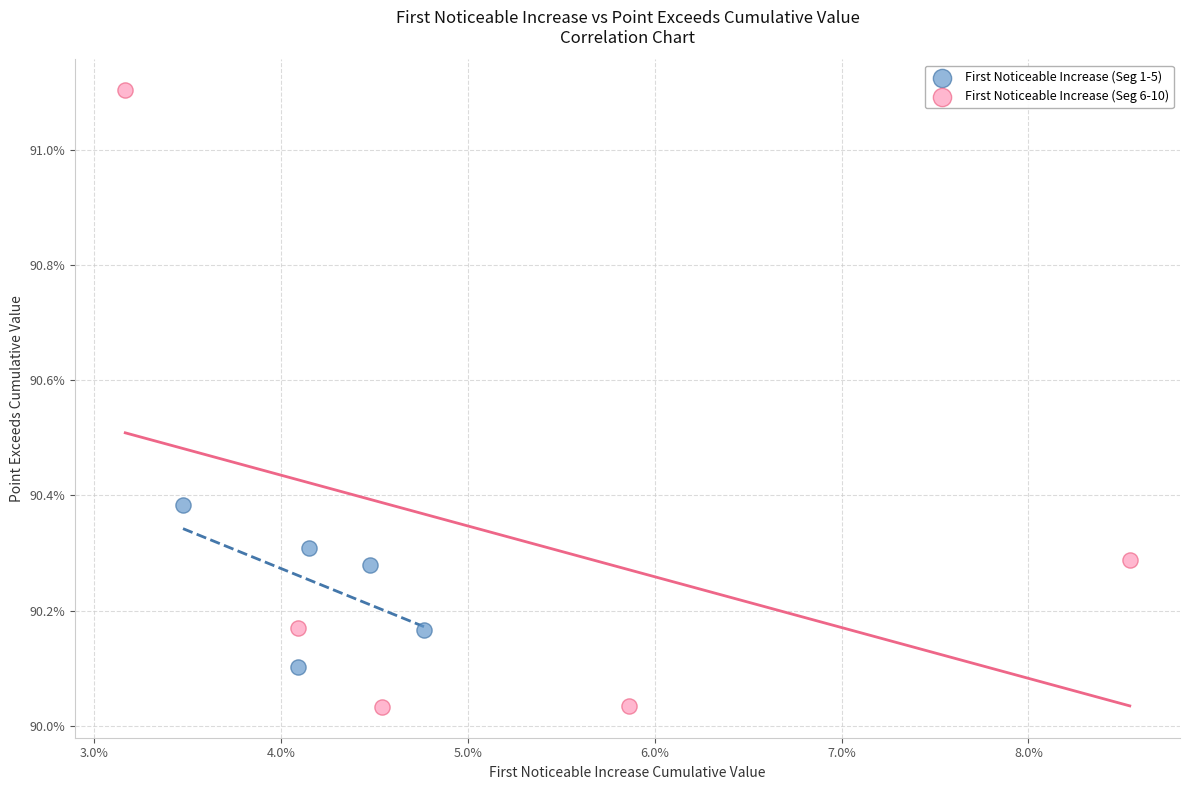

What are all the series names shown in the legend?

First Noticeable Increase (Seg 1-5), First Noticeable Increase (Seg 6-10)